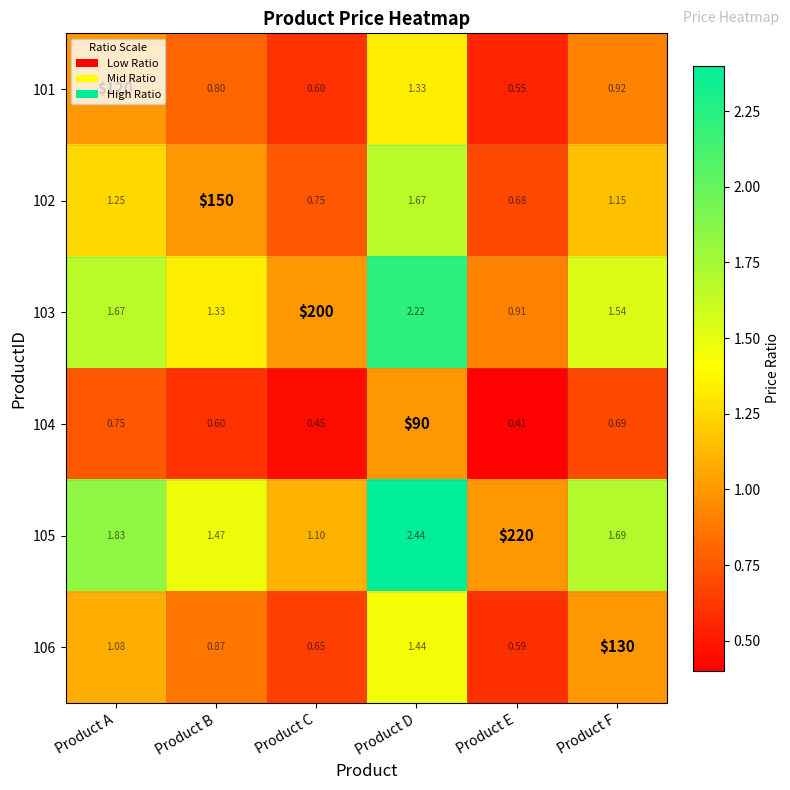

At which category does the chart reach its minimum across all series?

Product E